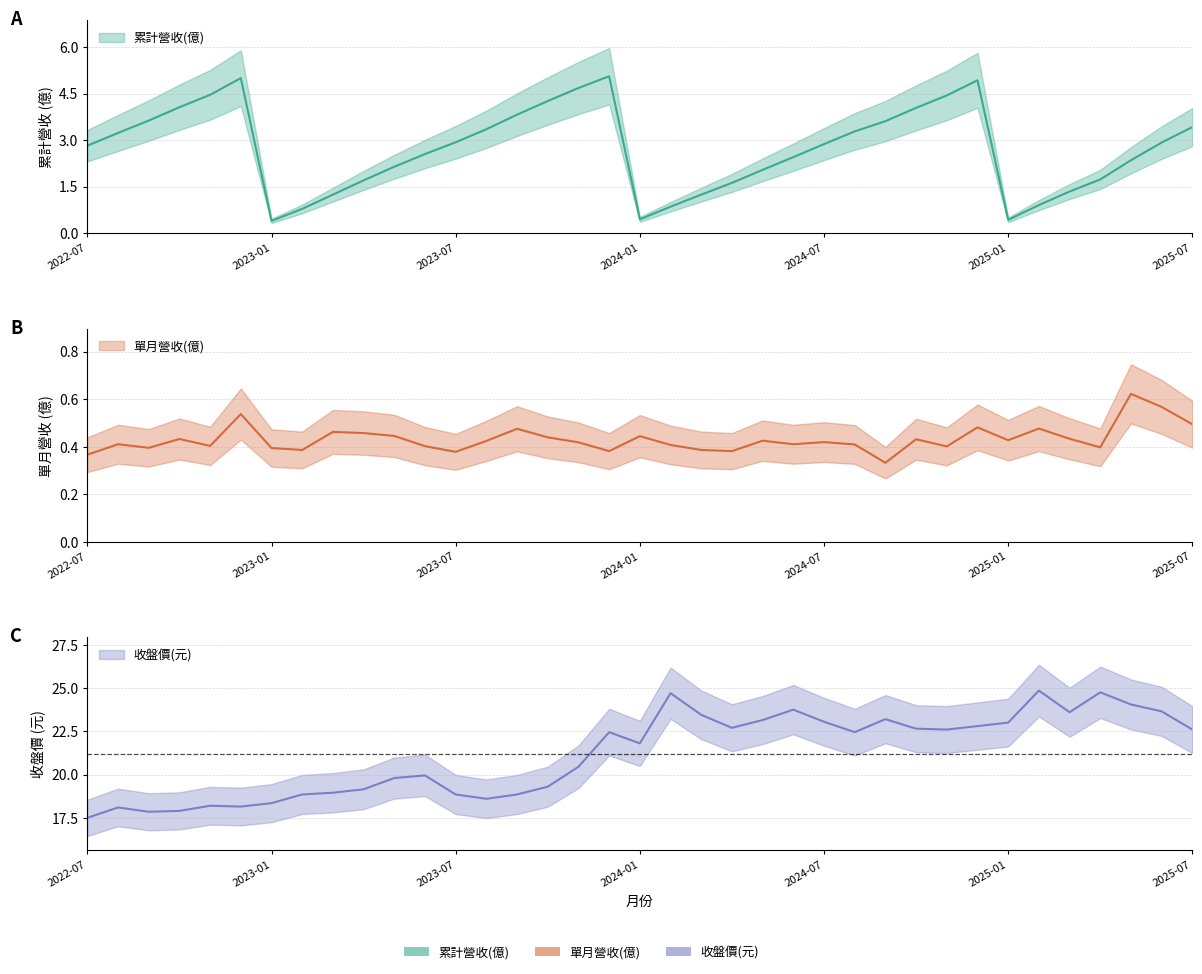

How many lines are shown in the chart?

3